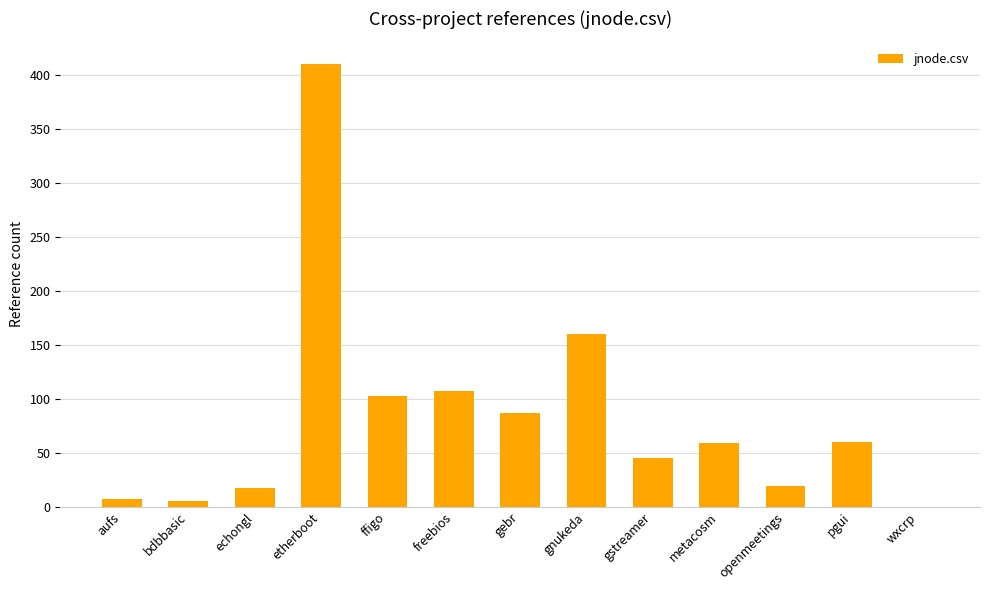

What is the sum of all values?

1080